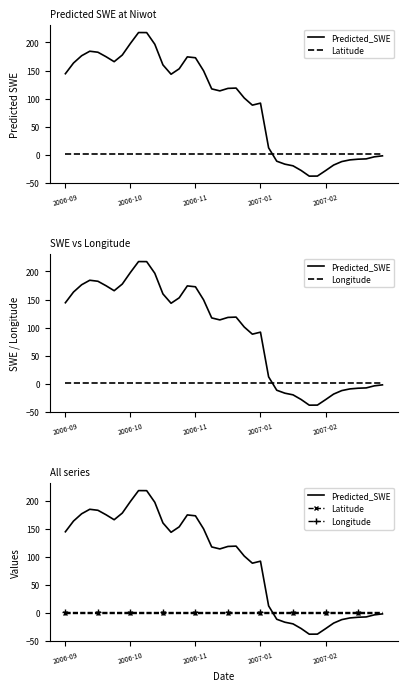

What are all the series names shown in the legend?

Predicted_SWE, Latitude, Longitude